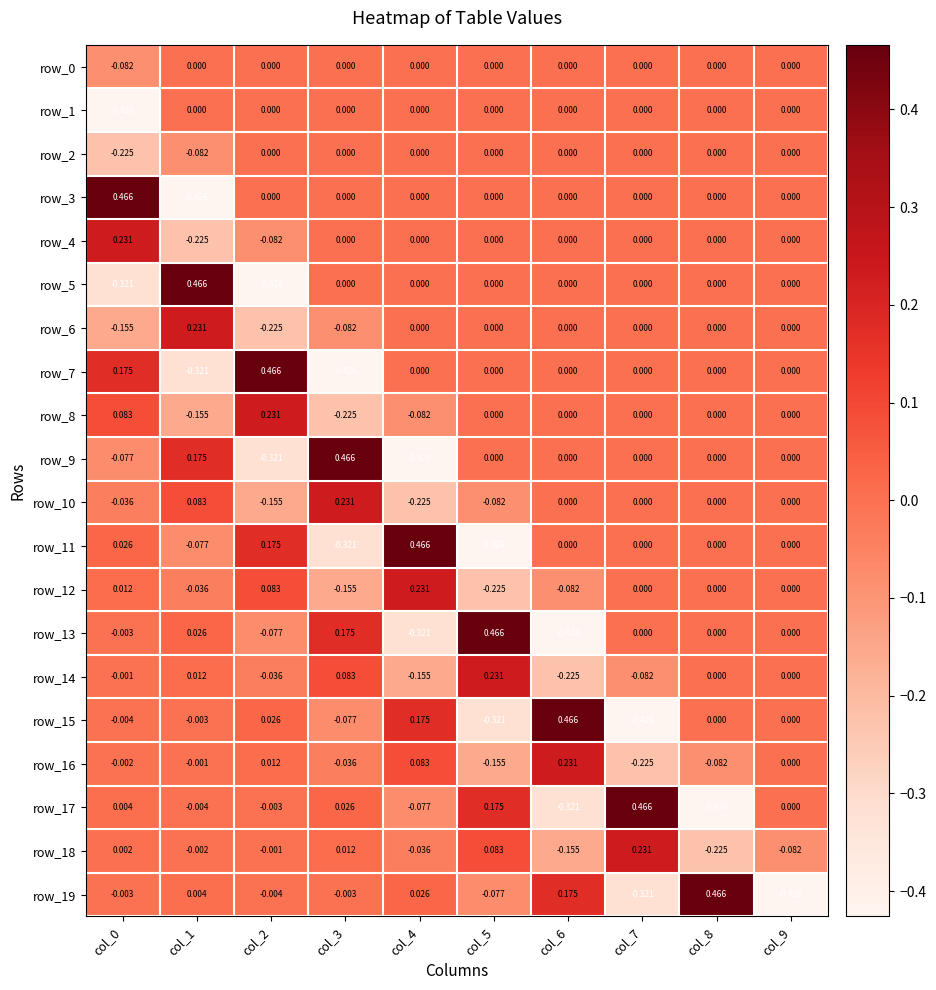

Which category has the highest value in the row_17 series?

col_7